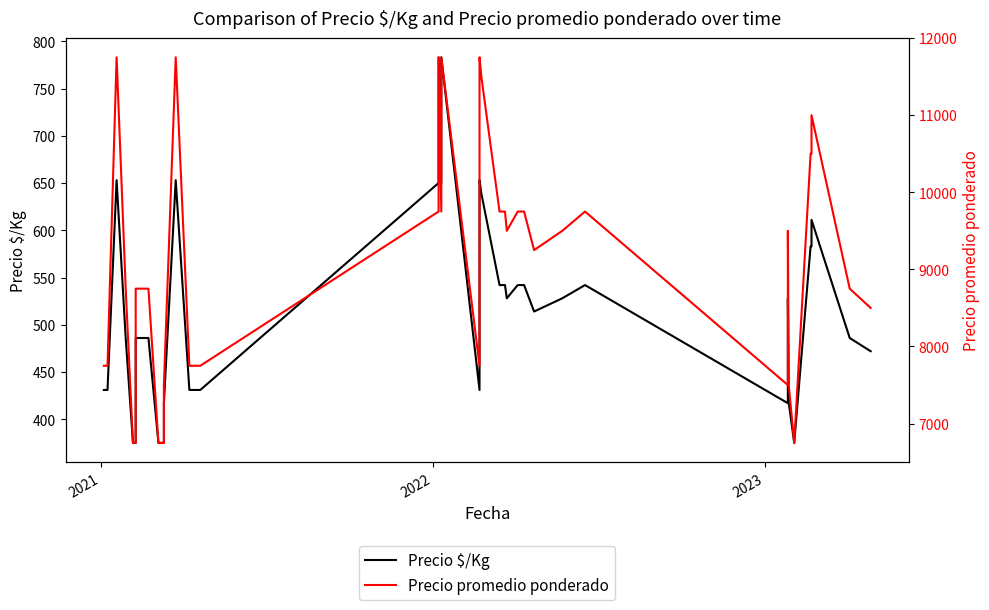

Reading left to right, extract all data points from this chart.

Precio $/Kg: 431	431	653	486	375	375	486	486	486	486	375	375	417	653	431	431	650	783	650	783	431	653	639	542	542	528	542	542	514	528	542	417	528	417	375	583	583	611	486	472
Precio promedio ponderado: 7750	7750	11750	8750	6750	6750	8750	8750	8750	8750	6750	6750	7500	11750	7750	7750	9750	11750	9750	11750	7750	11750	11500	9750	9750	9500	9750	9750	9250	9500	9750	7500	9500	7500	6750	10500	10500	11000	8750	8500